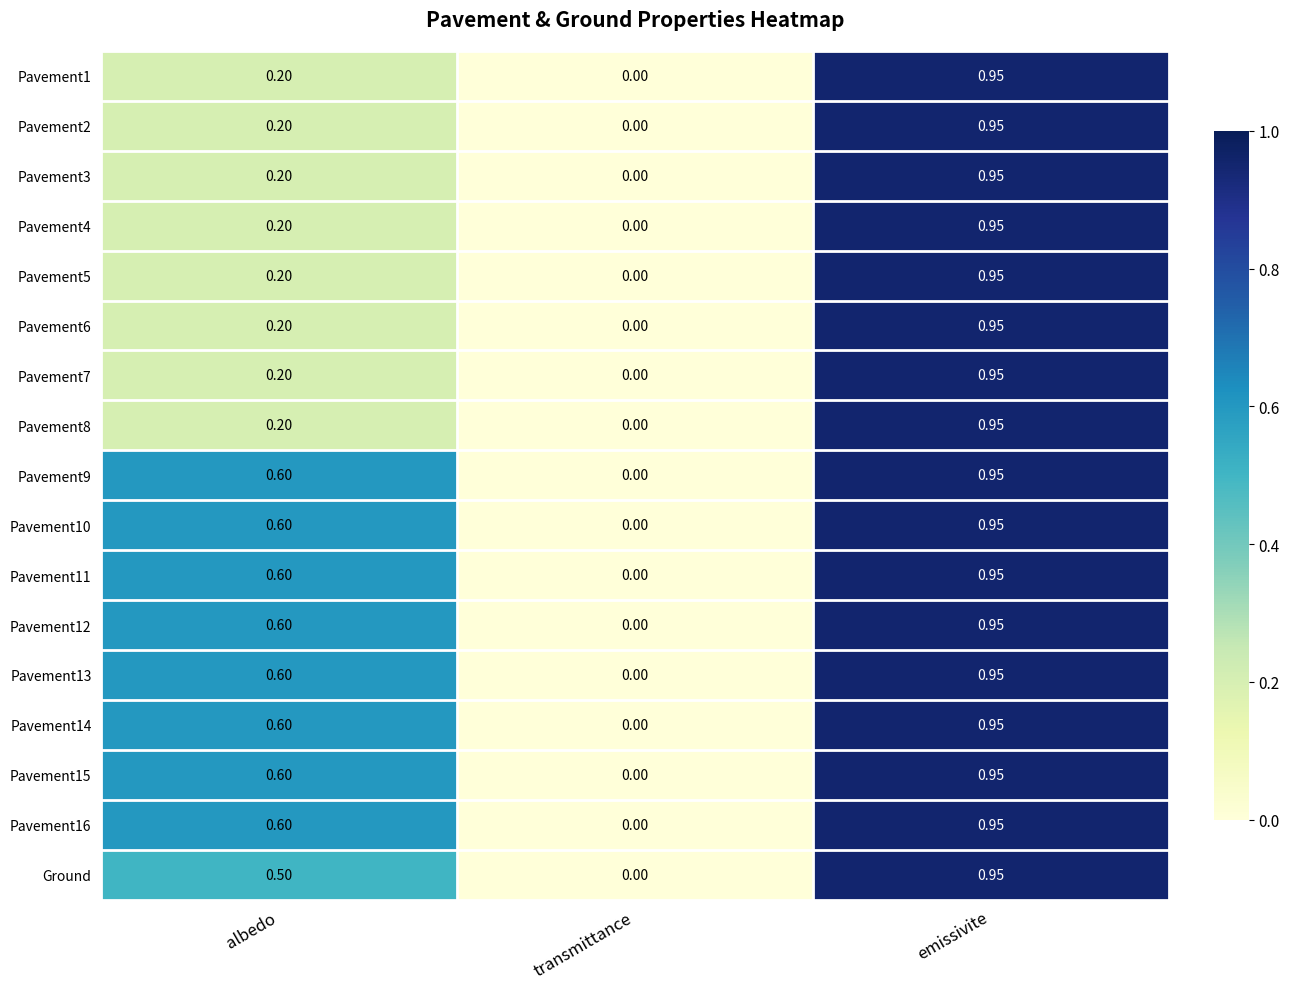

At which label does Pavement9 reach its minimum?

transmittance